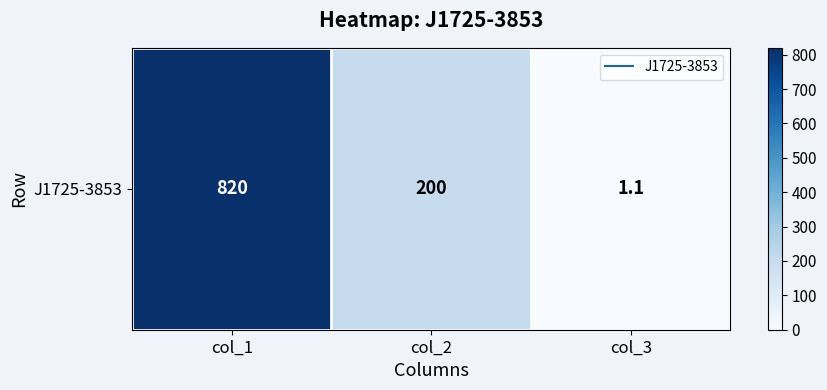

What is the change in value from col_2 to col_3?

-198.9